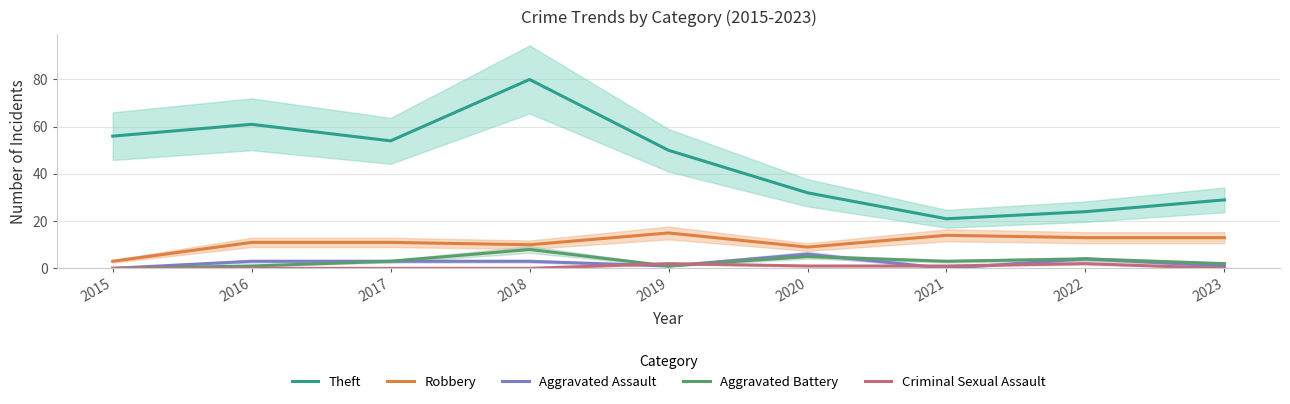

How many lines are shown in the chart?

5